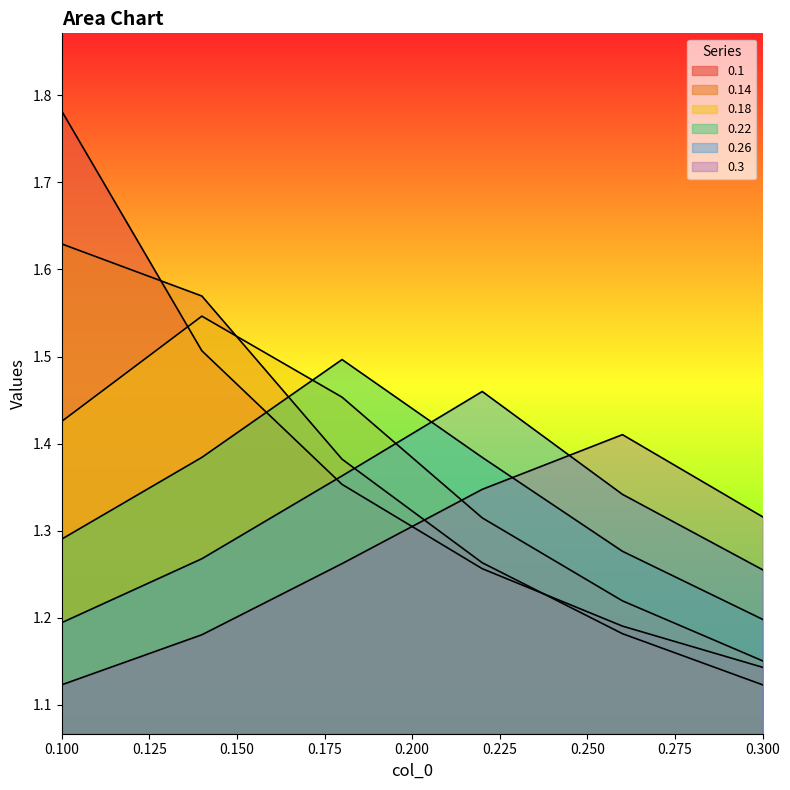

True or false: 0.3 has more than 0 interior local peaks.

True